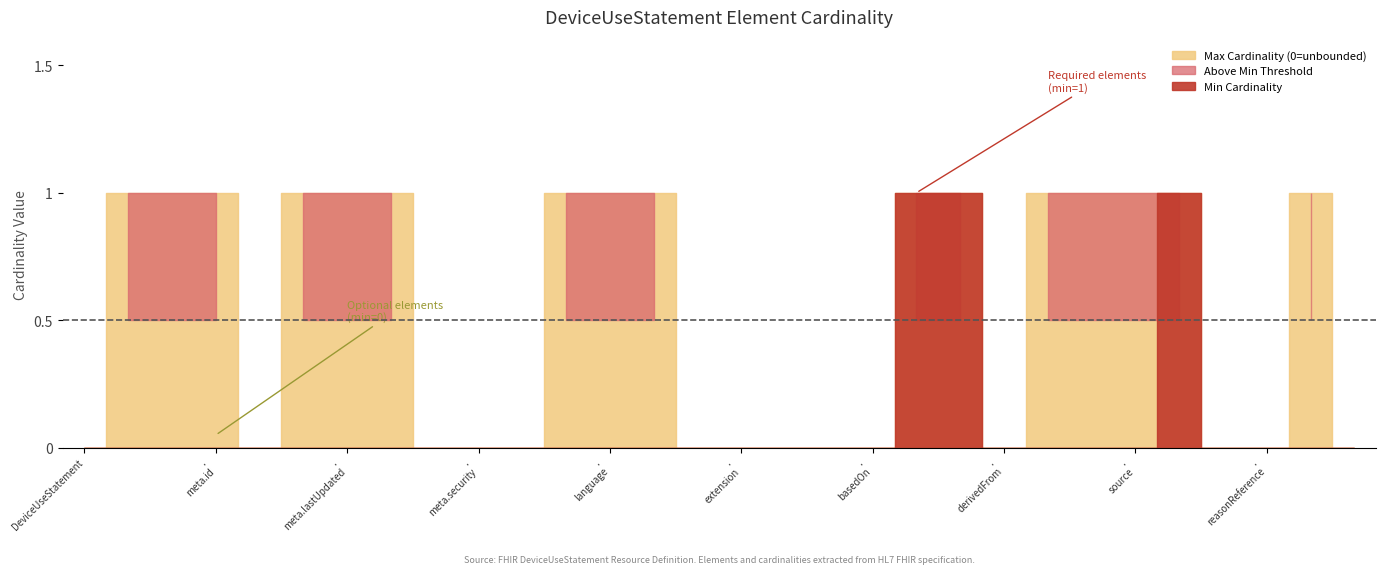

The Max Cardinality (0=unbounded) series shows 1 at DeviceUseStatement.meta.versionId. True or false?

False